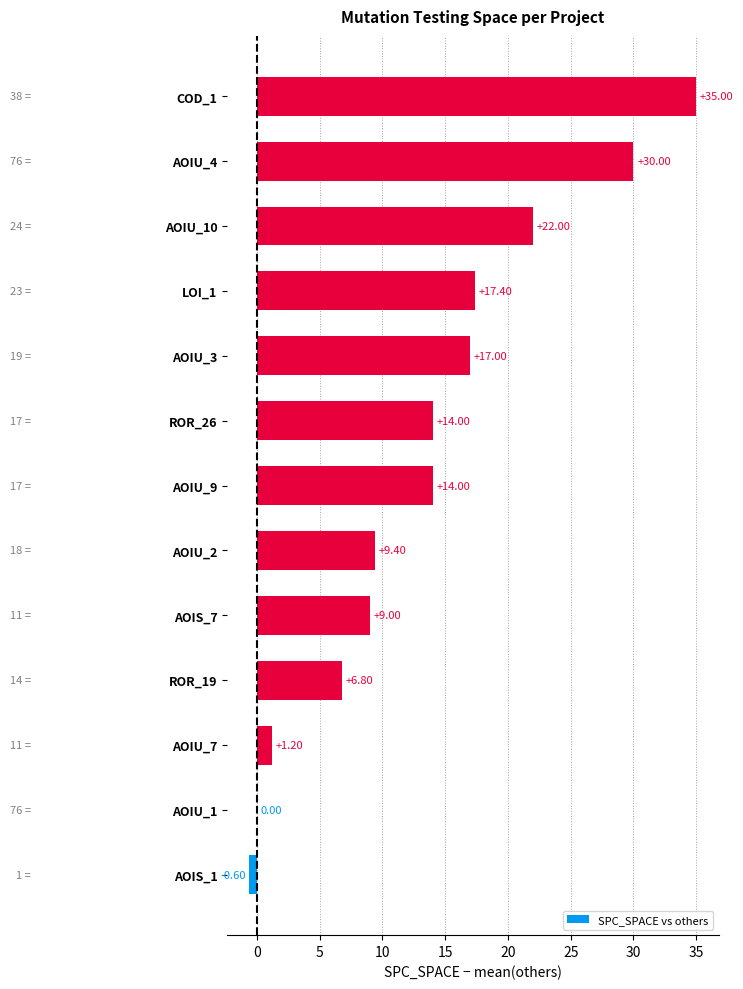

What is the sum of the values at COD_1 and AOIU_2?

44.4